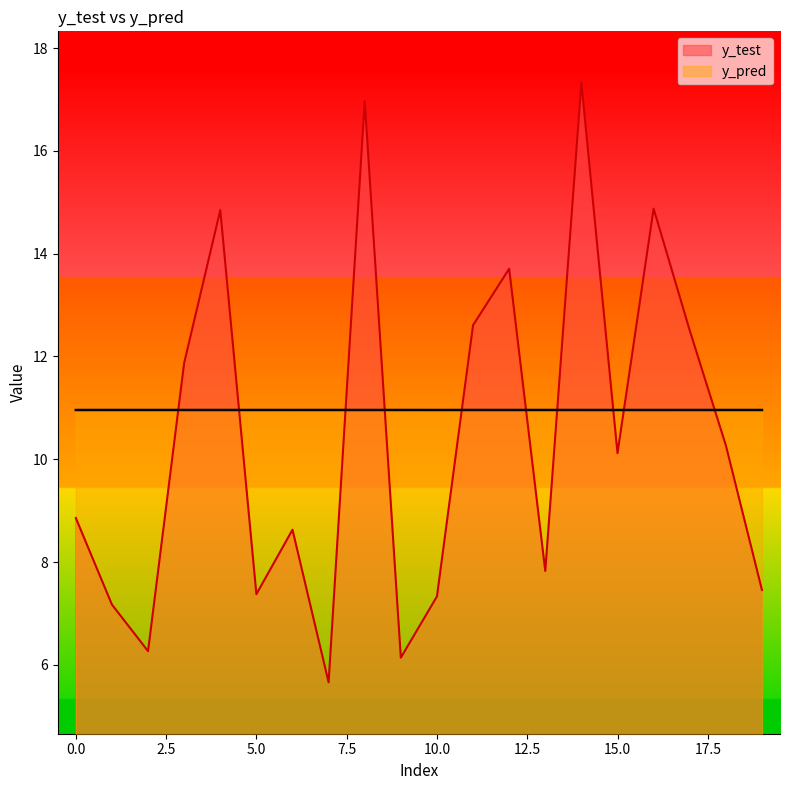

Reading left to right, extract all data points from this chart.

y_test: 0=8.9	1=7.2	2=6.3	3=11.9	4=14.8	5=7.4	6=8.6	7=5.7	8=17.0	9=6.1	10=7.3	11=12.6	12=13.7	13=7.8	14=17.3	15=10.1	16=14.9	17=12.5	18=10.3	19=7.5
y_pred: 0=11.0	1=11.0	2=11.0	3=11.0	4=11.0	5=11.0	6=11.0	7=11.0	8=11.0	9=11.0	10=11.0	11=11.0	12=11.0	13=11.0	14=11.0	15=11.0	16=11.0	17=11.0	18=11.0	19=11.0